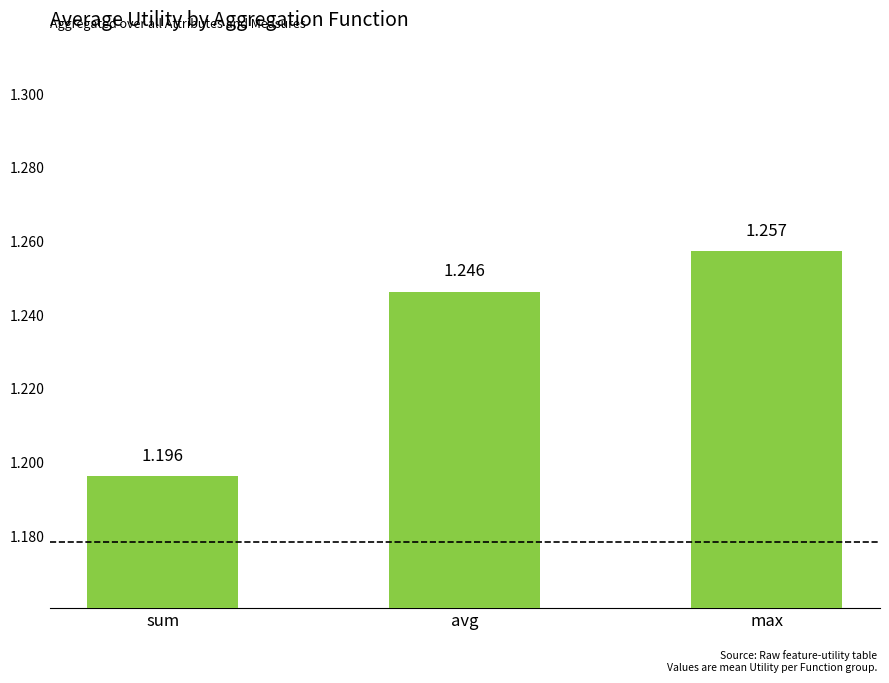

Are the bars horizontal?

No